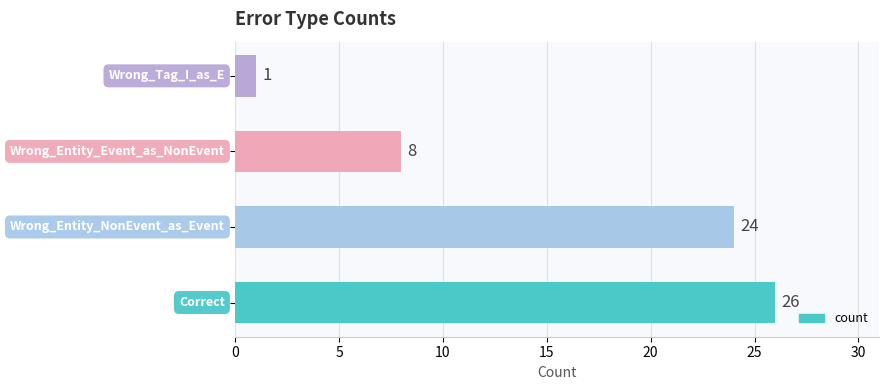

What is the difference between the maximum and minimum values?

25